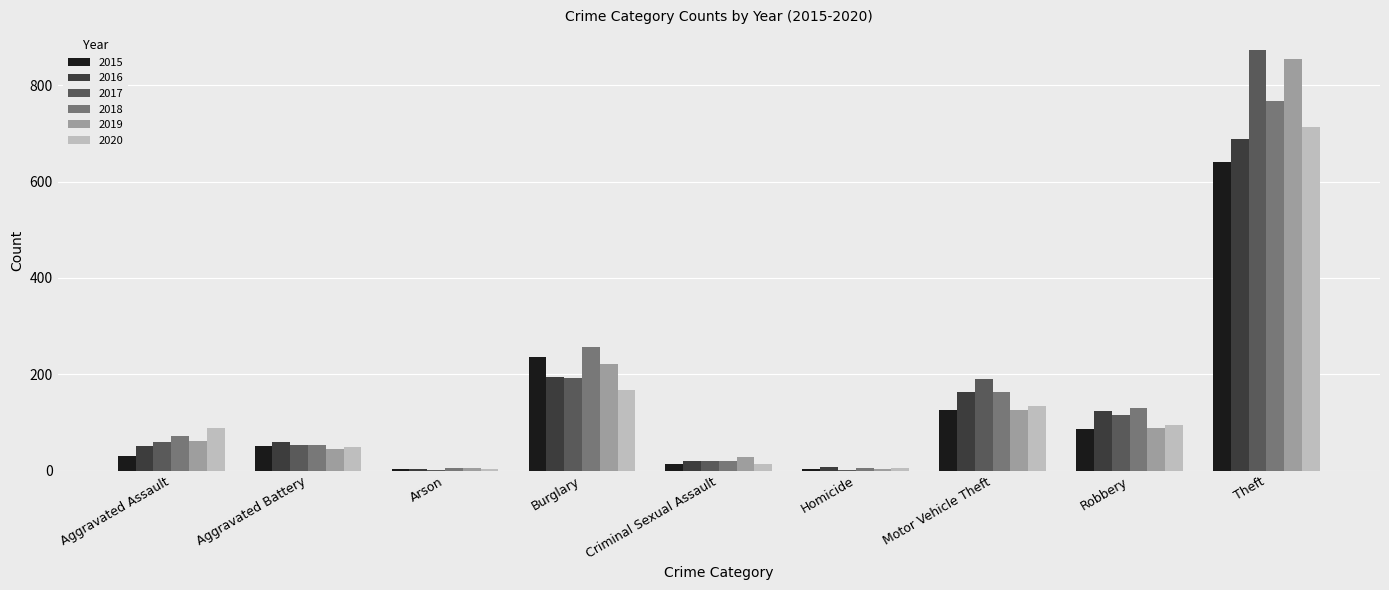

Count the number of categories in the chart.

9